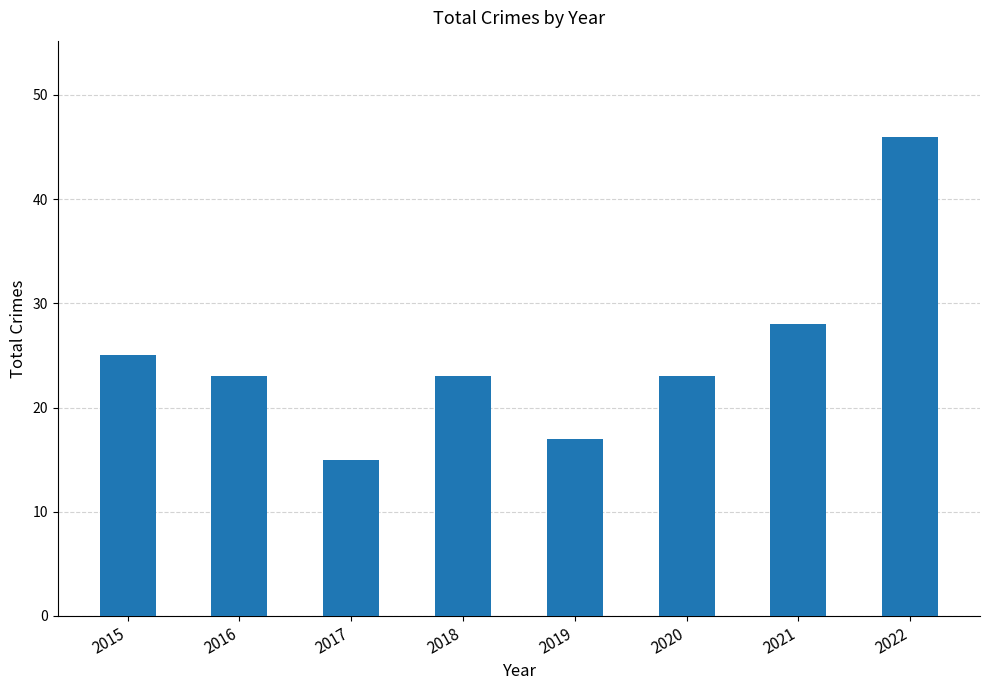

True or false: the data shows 23 at 2018.

True